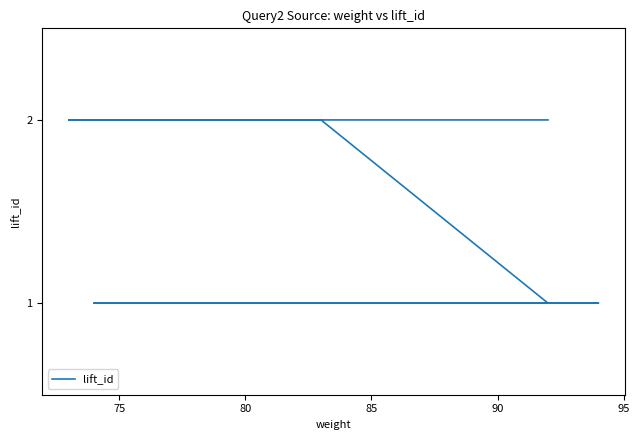

What is the value of the 9th point from the left?

2